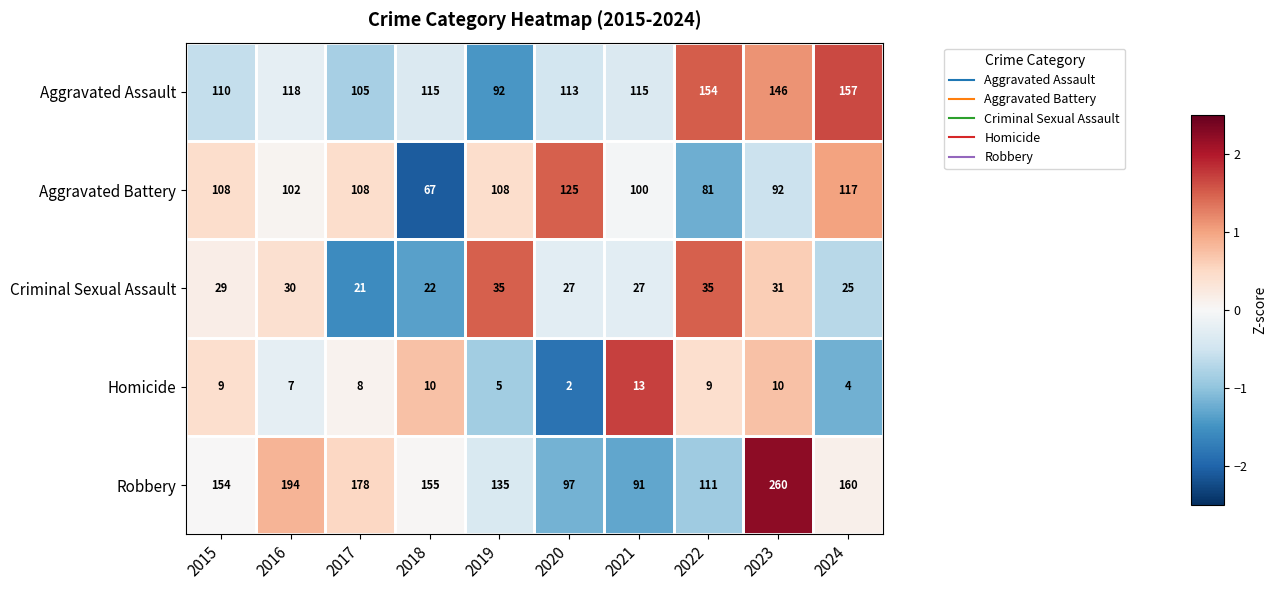

What is the spread (max minus min) of values at 2023?

250